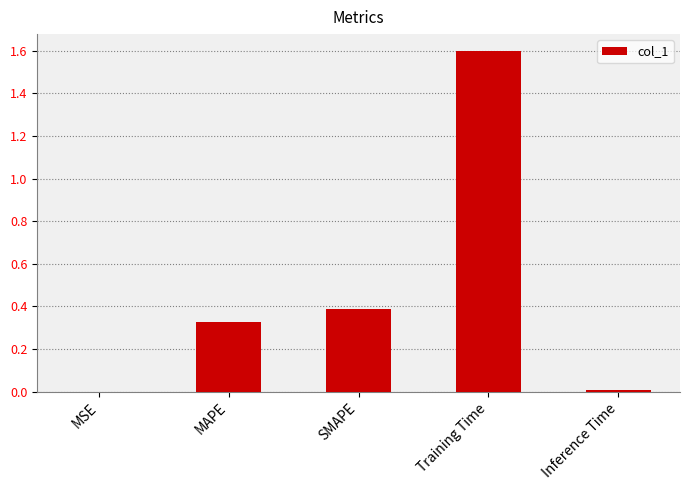

What is the difference between the values at MSE and SMAPE?

0.4